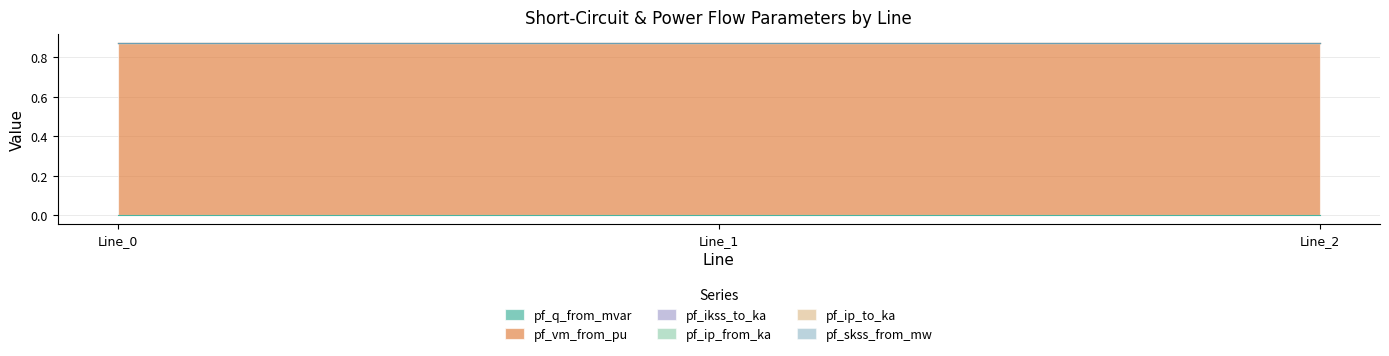

Reading right to left, list all the values displayed in this chart.

pf_q_from_mvar: 0.0	0.0	0.0
pf_vm_from_pu: 0.9	0.9	0.9
pf_ikss_to_ka: 0.0	0.0	0.0
pf_ip_from_ka: 0.0	0.0	0.0
pf_ip_to_ka: 0.0	0.0	0.0
pf_skss_from_mw: 0.0	0.0	0.0